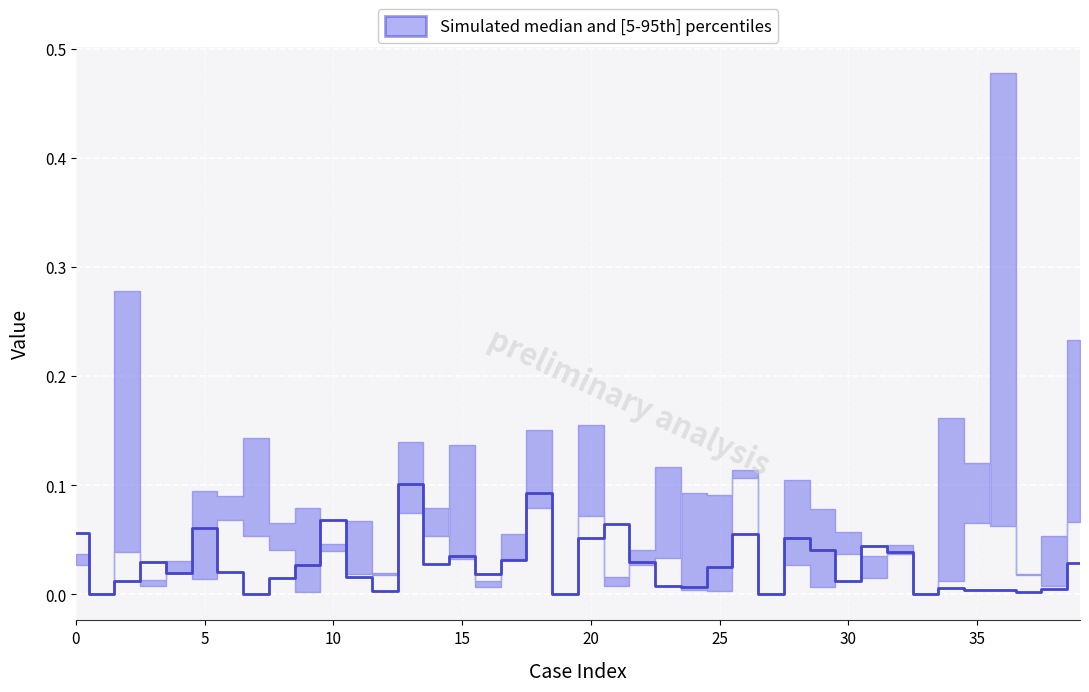

The chart shows a value of 0.0 at 40. True or false?

False